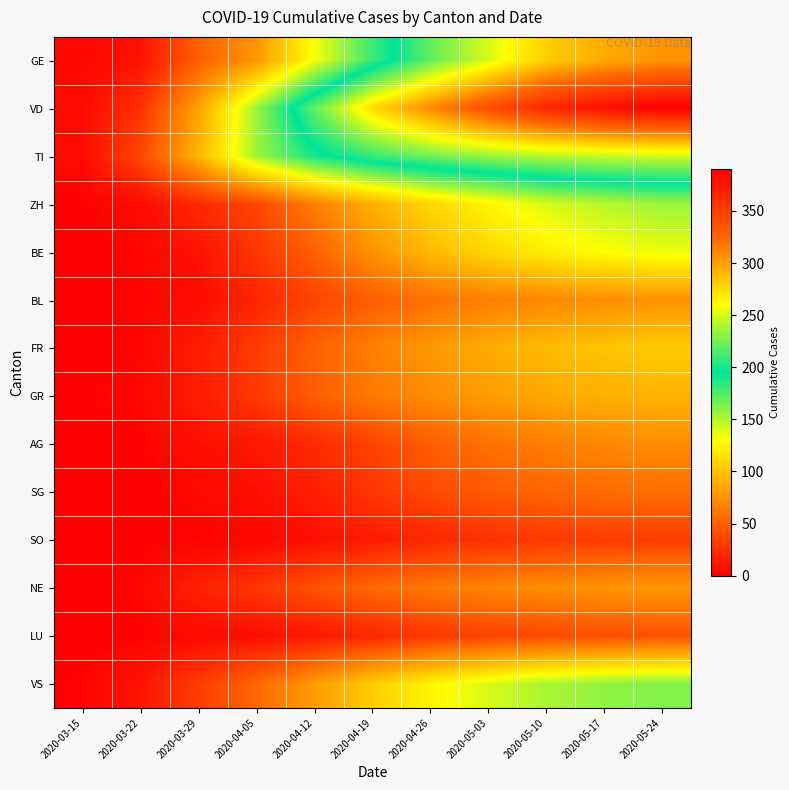

Reading left to right, extract all data points from this chart.

GE: 2020-03-15=4	2020-03-22=10	2020-03-29=49	2020-04-05=77	2020-04-12=132	2020-04-19=180	2020-04-26=220	2020-05-03=250	2020-05-10=280	2020-05-17=295	2020-05-24=305
VD: 2020-03-15=6	2020-03-22=25	2020-03-29=83	2020-04-05=155	2020-04-12=220	2020-04-19=275	2020-04-26=310	2020-05-03=340	2020-05-10=365	2020-05-17=380	2020-05-24=390
TI: 2020-03-15=6	2020-03-22=37	2020-03-29=93	2020-04-05=155	2020-04-12=190	2020-04-19=210	2020-04-26=225	2020-05-03=235	2020-05-10=242	2020-05-17=246	2020-05-24=248
ZH: 2020-03-15=1	2020-03-22=6	2020-03-29=22	2020-04-05=36	2020-04-12=65	2020-04-19=90	2020-04-26=110	2020-05-03=125	2020-05-10=140	2020-05-17=148	2020-05-24=155
BE: 2020-03-15=0	2020-03-22=3	2020-03-29=10	2020-04-05=28	2020-04-12=50	2020-04-19=75	2020-04-26=95	2020-05-03=110	2020-05-10=122	2020-05-17=130	2020-05-24=135
BL: 2020-03-15=0	2020-03-22=3	2020-03-29=6	2020-04-05=19	2020-04-12=35	2020-04-19=48	2020-04-26=58	2020-05-03=65	2020-05-10=70	2020-05-17=73	2020-05-24=75
FR: 2020-03-15=0	2020-03-22=3	2020-03-29=15	2020-04-05=31	2020-04-12=50	2020-04-19=65	2020-04-26=78	2020-05-03=88	2020-05-10=96	2020-05-17=100	2020-05-24=104
GR: 2020-03-15=1	2020-03-22=4	2020-03-29=15	2020-04-05=30	2020-04-12=48	2020-04-19=62	2020-04-26=72	2020-05-03=80	2020-05-10=86	2020-05-17=90	2020-05-24=92
AG: 2020-03-15=0	2020-03-22=1	2020-03-29=8	2020-04-05=12	2020-04-12=22	2020-04-19=35	2020-04-26=48	2020-05-03=58	2020-05-10=65	2020-05-17=70	2020-05-24=72
SG: 2020-03-15=0	2020-03-22=0	2020-03-29=5	2020-04-05=8	2020-04-12=16	2020-04-19=28	2020-04-26=38	2020-05-03=46	2020-05-10=52	2020-05-17=55	2020-05-24=57
SO: 2020-03-15=0	2020-03-22=0	2020-03-29=2	2020-04-05=3	2020-04-12=8	2020-04-19=14	2020-04-26=20	2020-05-03=25	2020-05-10=29	2020-05-17=31	2020-05-24=32
NE: 2020-03-15=0	2020-03-22=4	2020-03-29=18	2020-04-05=28	2020-04-12=42	2020-04-19=54	2020-04-26=62	2020-05-03=68	2020-05-10=73	2020-05-17=76	2020-05-24=78
LU: 2020-03-15=0	2020-03-22=1	2020-03-29=5	2020-04-05=7	2020-04-12=13	2020-04-19=20	2020-04-26=28	2020-05-03=34	2020-05-10=38	2020-05-17=40	2020-05-24=42
VS: 2020-03-15=2	2020-03-22=11	2020-03-29=31	2020-04-05=53	2020-04-12=80	2020-04-19=105	2020-04-26=125	2020-05-03=140	2020-05-10=152	2020-05-17=158	2020-05-24=162